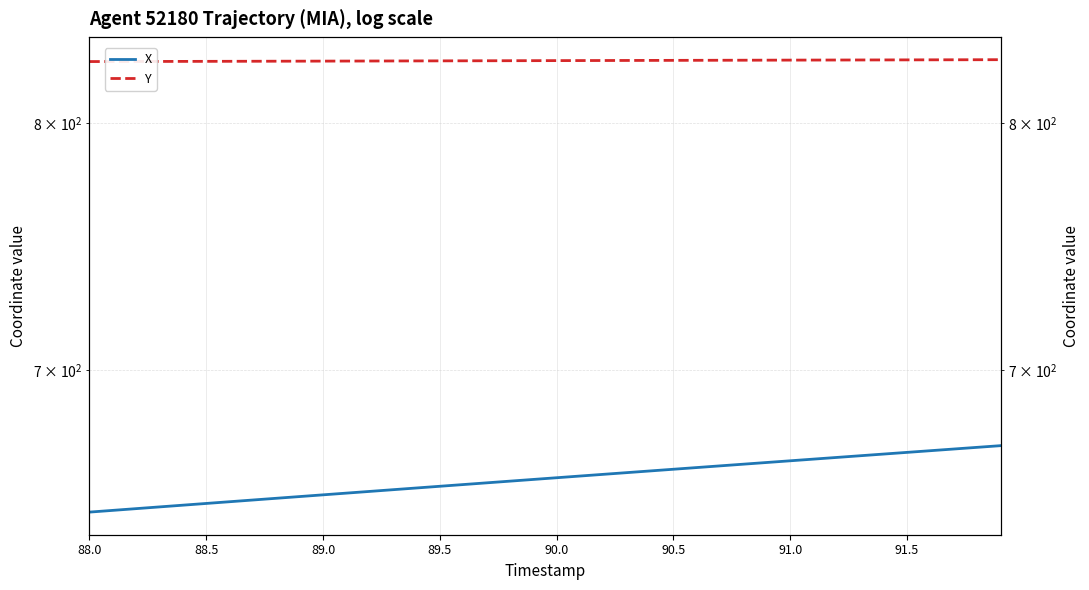

At how many categories does at least one series exceed 784?

40